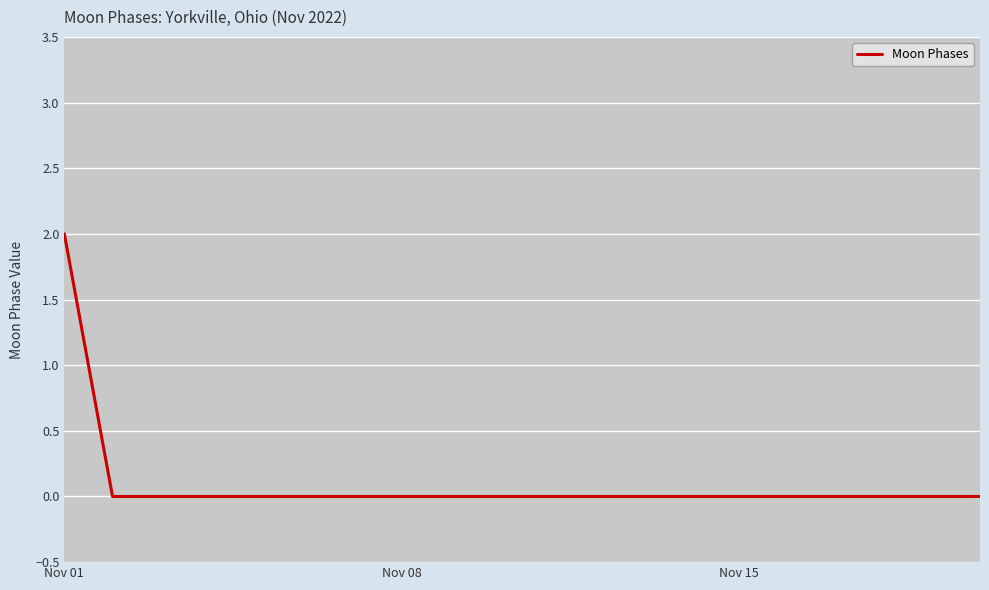

How many lines are shown in the chart?

1